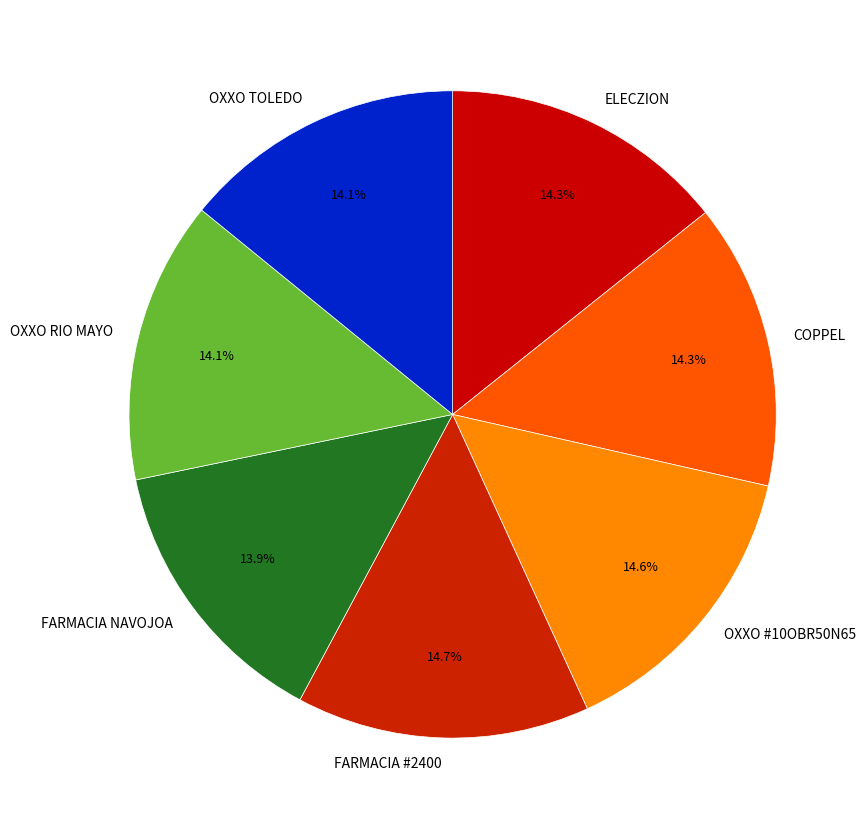

Approximately how many times larger is the value at ELECZION compared to OXXO #10OBR50N65?

1.0